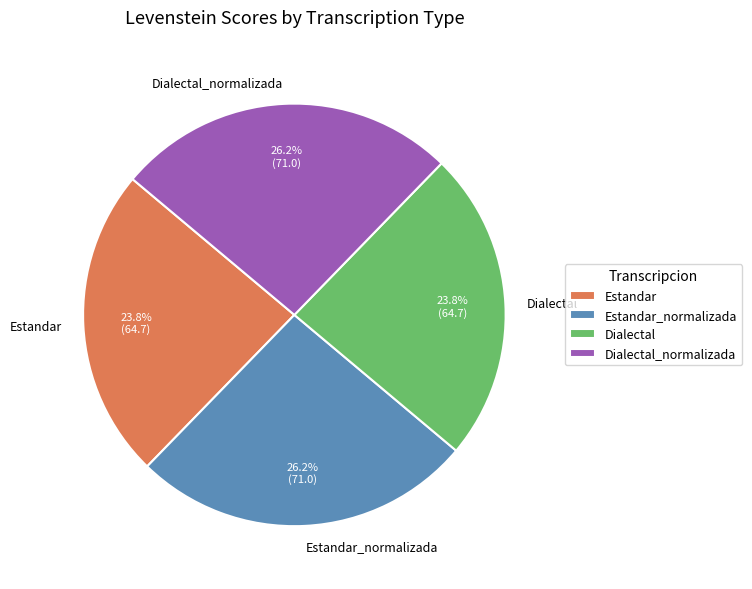

To the nearest percent, what is the average slice percentage?

25%